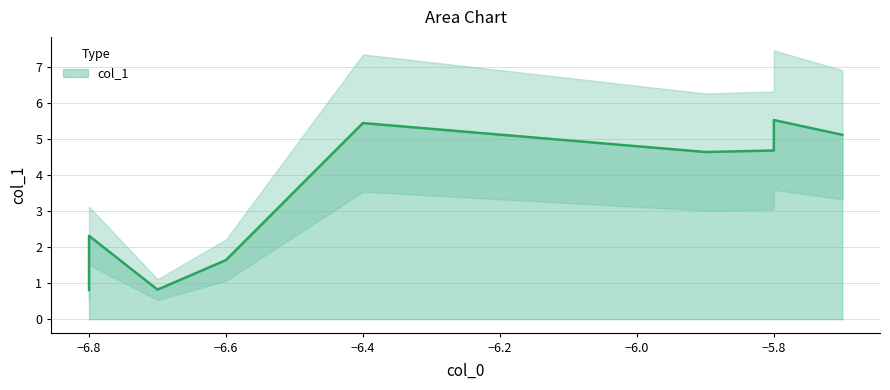

How many values exceed 4?

5